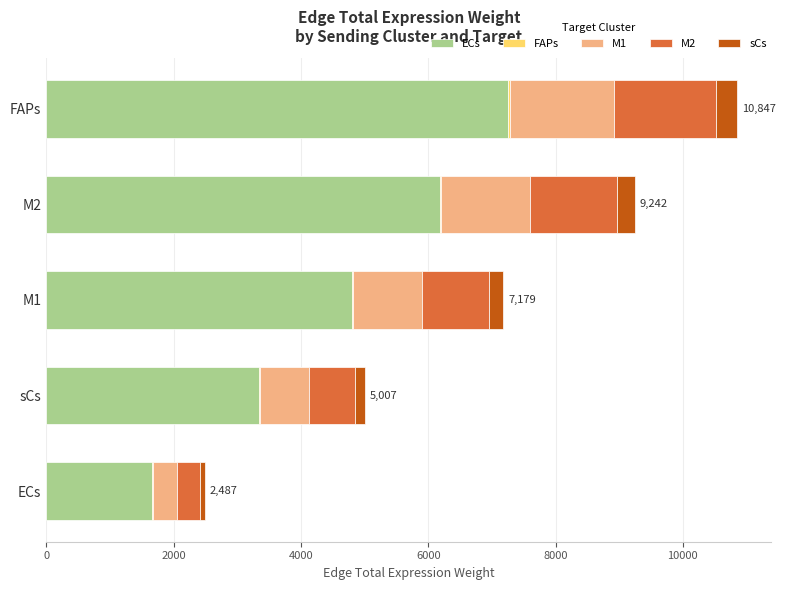

True or false: ECs has a value of 2971.8 at ECs.

False